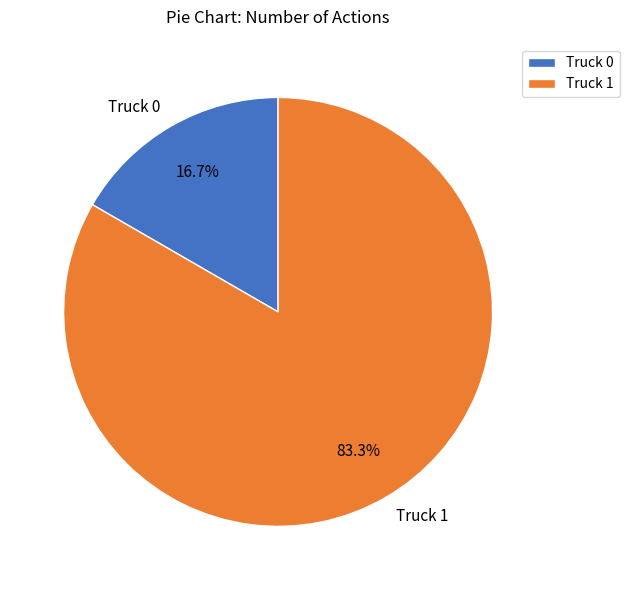

To the nearest percent, what is the average slice percentage?

50%